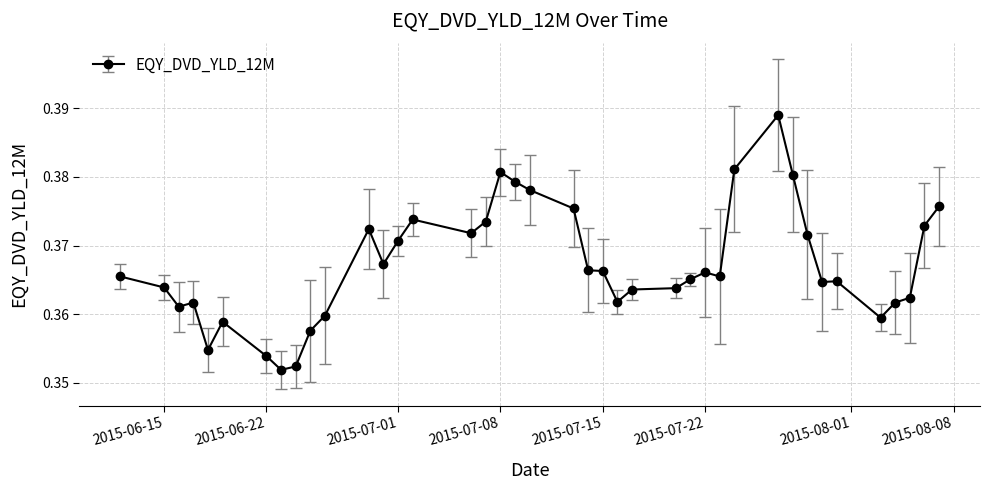

True or false: the data has more than 2 interior local peaks.

True